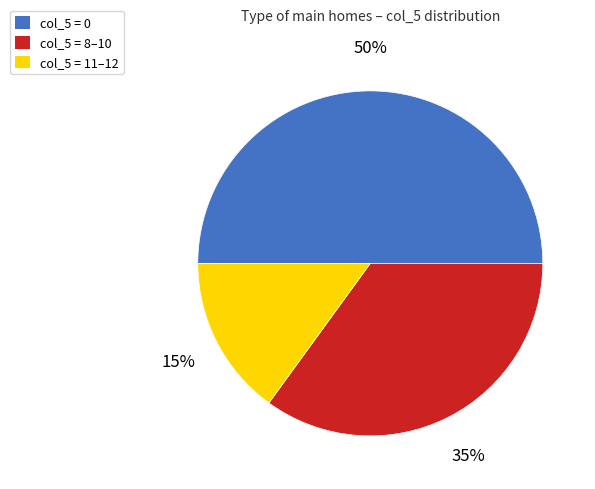

To the nearest percent, what is the average slice percentage?

33%